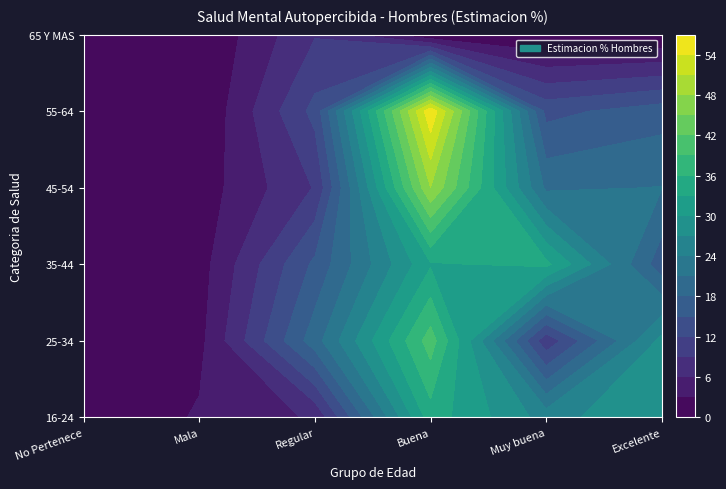

What is the difference between the highest and lowest values at Excelente?

29.9